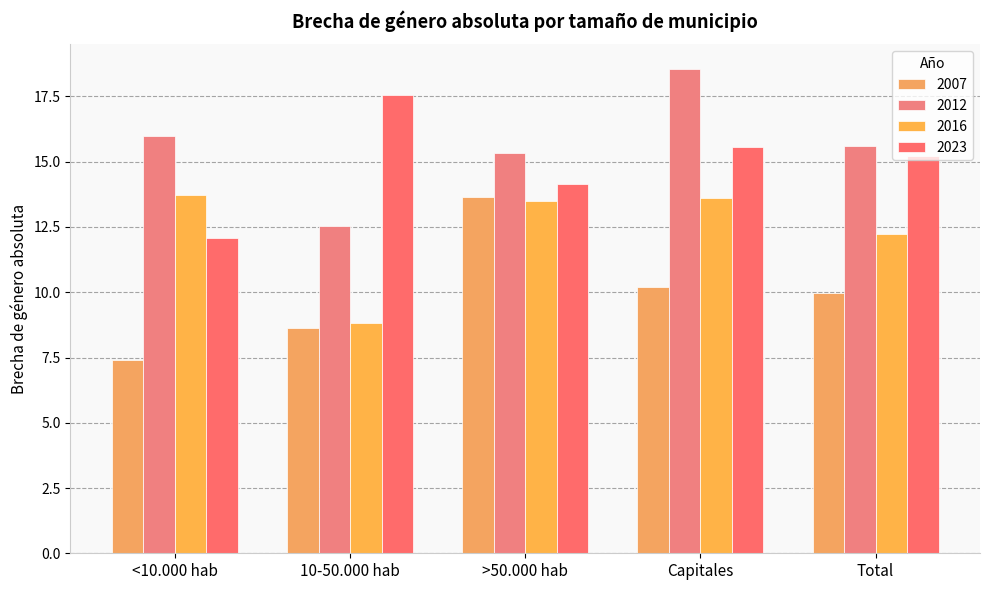

Which category has the lowest value in the 2023 series?

<10.000 hab